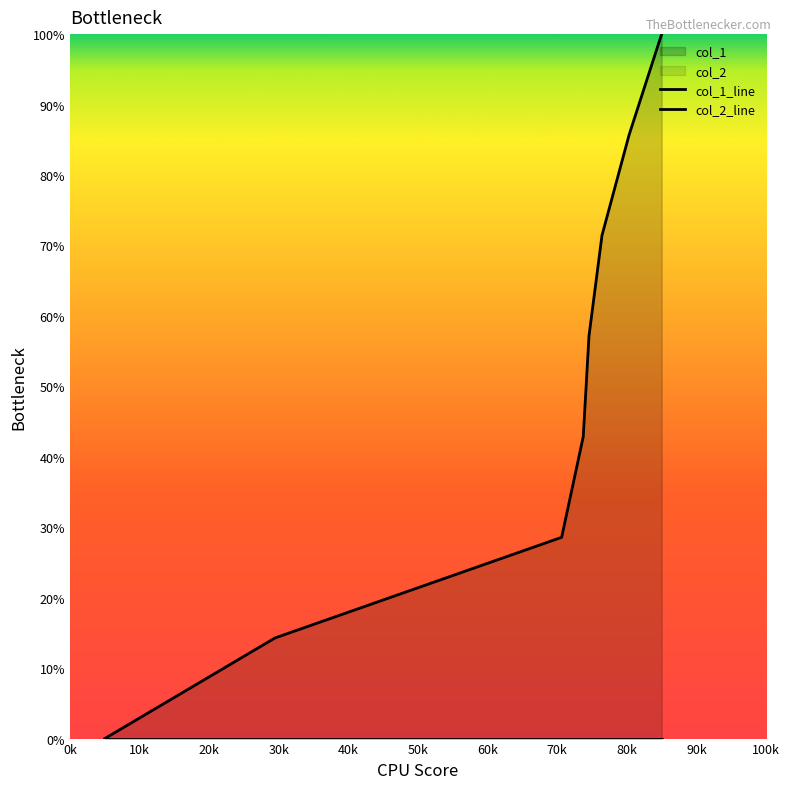

True or false: col_1_line and col_2_line intersect in this chart.

False